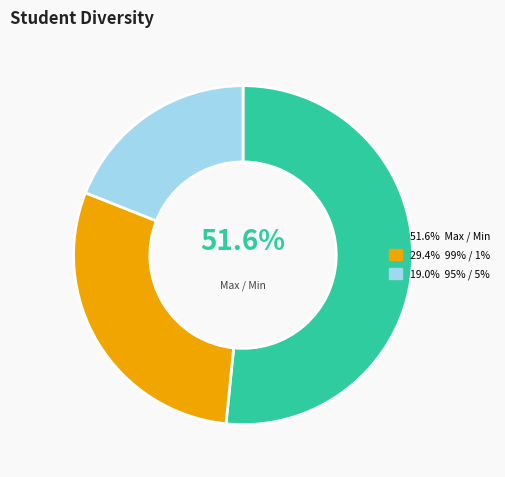

How many slices are in this pie chart?

3